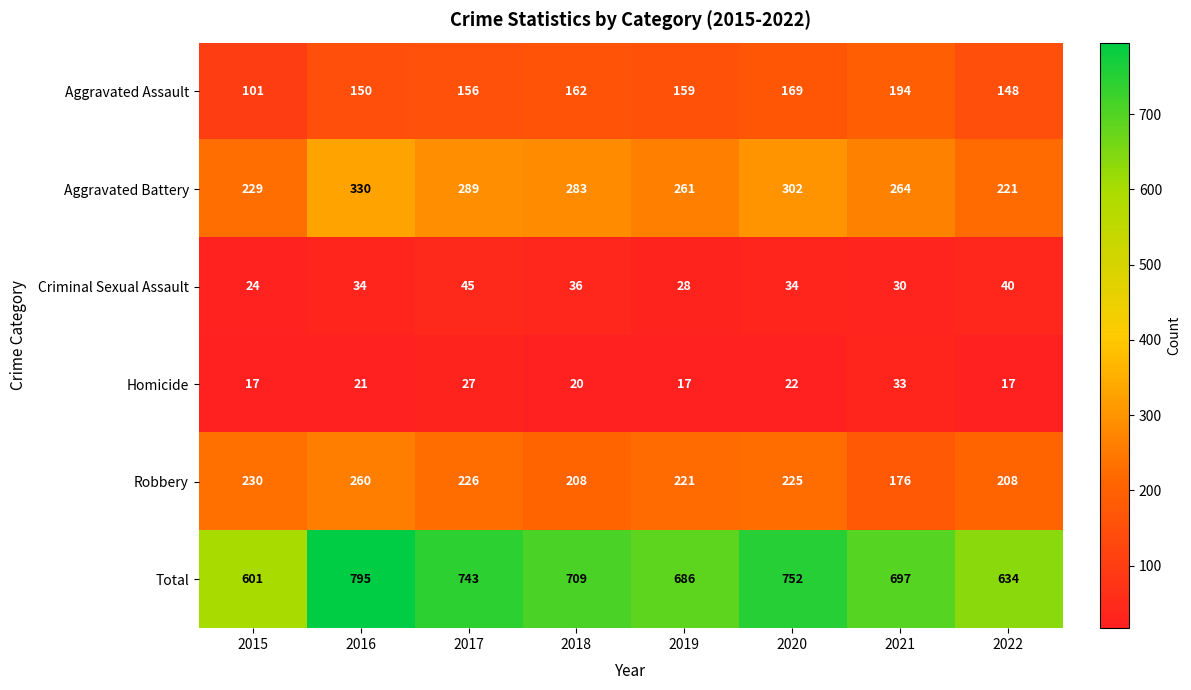

At 2022, list the series in order from smallest to largest.

Homicide, Criminal Sexual Assault, Aggravated Assault, Robbery, Aggravated Battery, Total